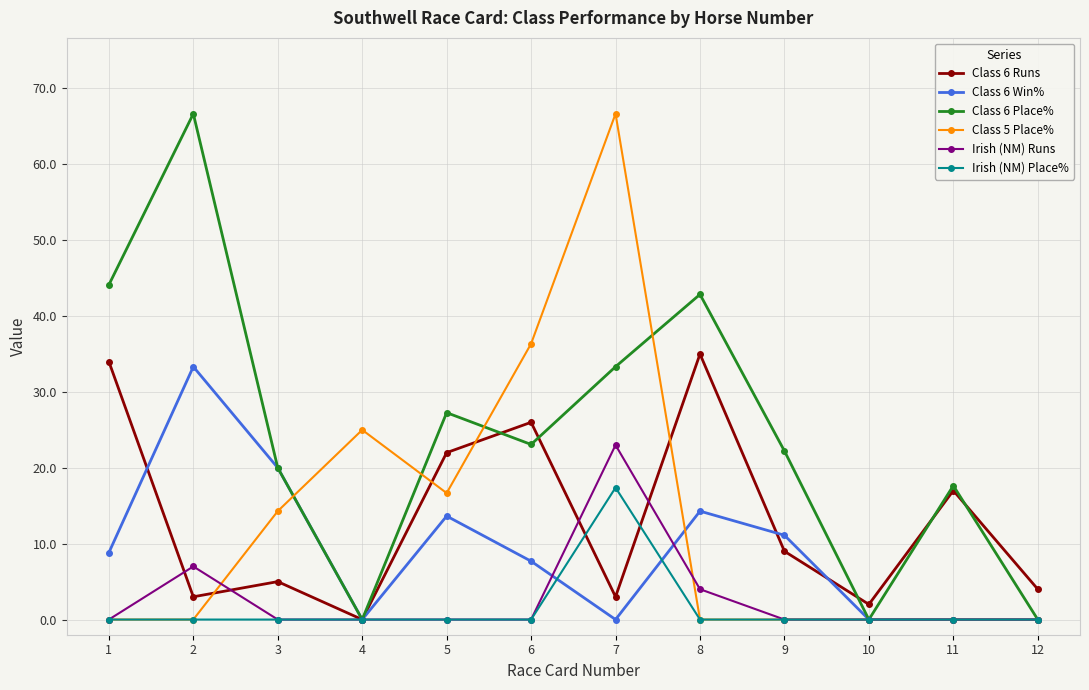

What is the highest value of the Class 6 Place% series?

66.7